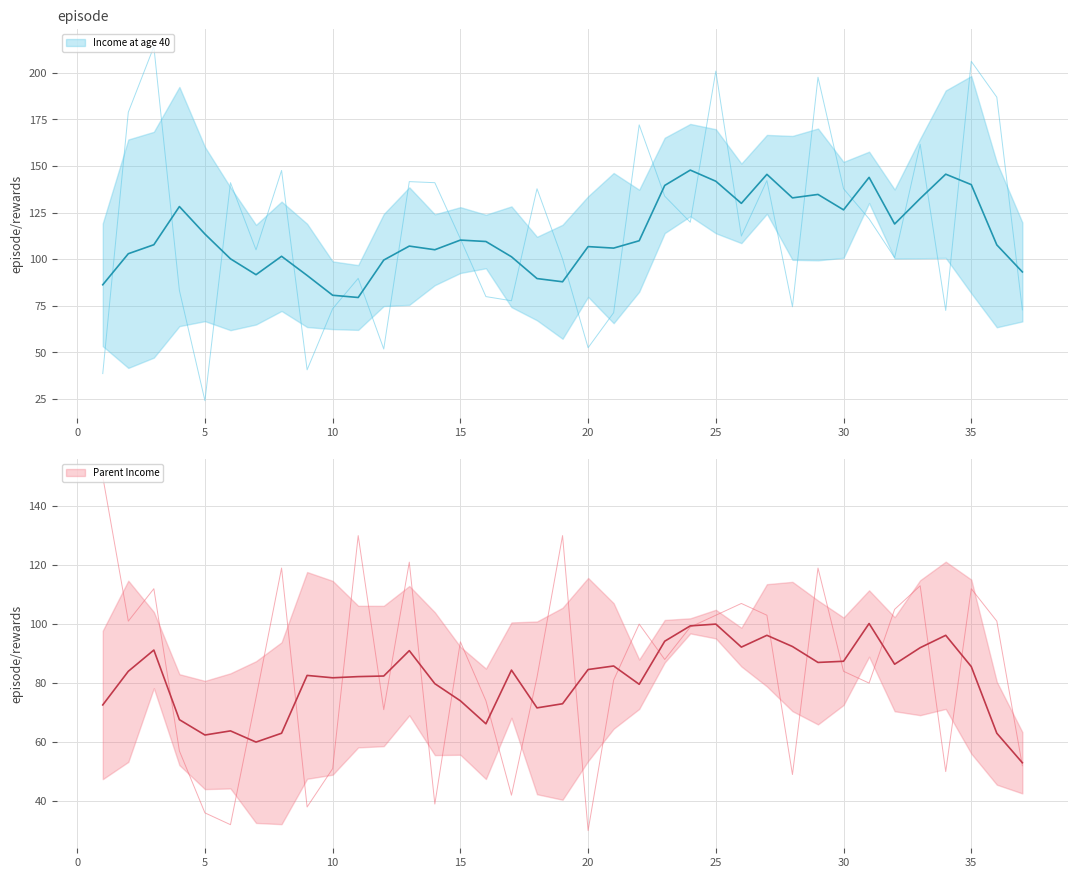

The value of Income at age 40 at 30 is 137.8. True or false?

True